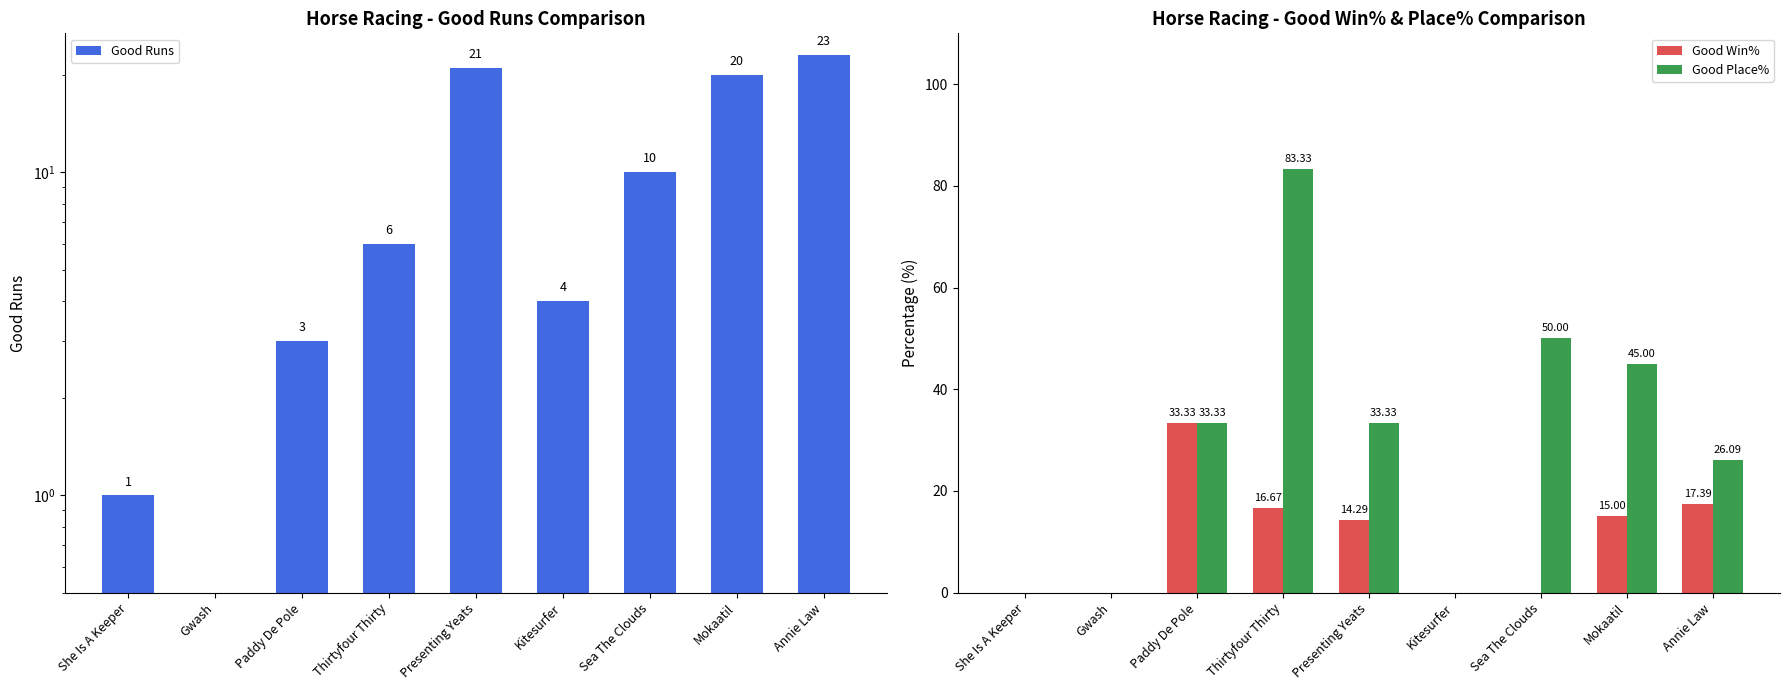

Which category has the highest value across all series?

Thirtyfour Thirty